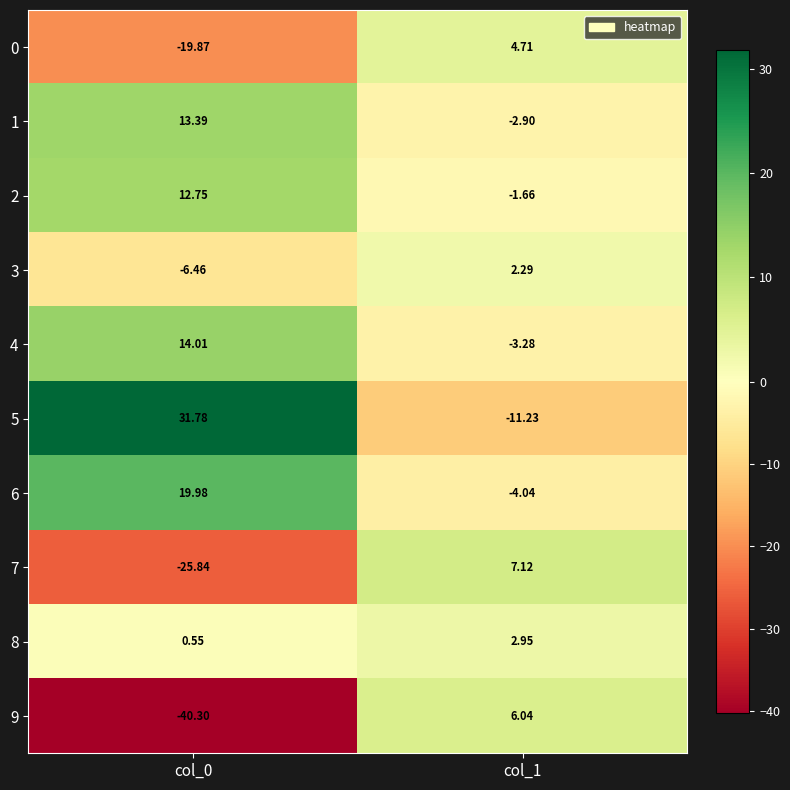

Which series has the largest total across all categories?

5